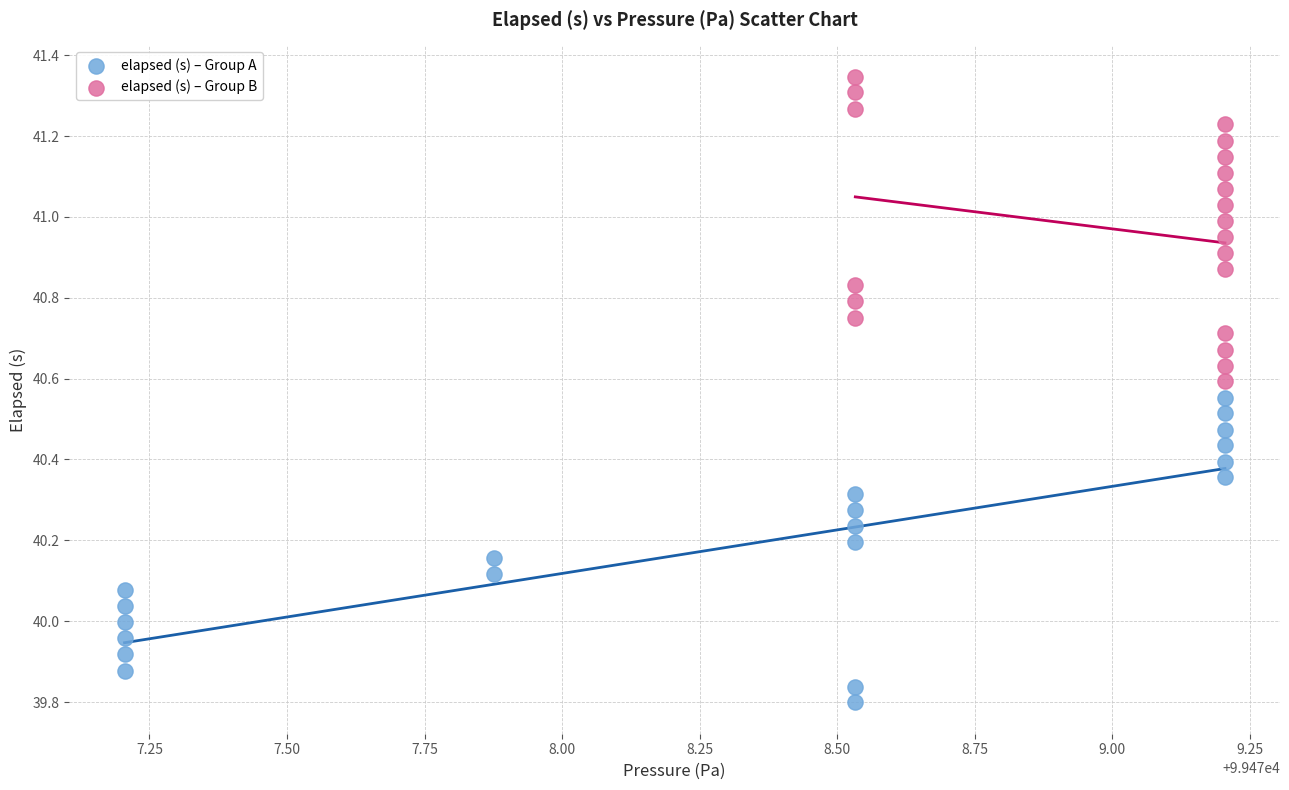

Which series contains the lowest Y value?

elapsed (s) – Group A